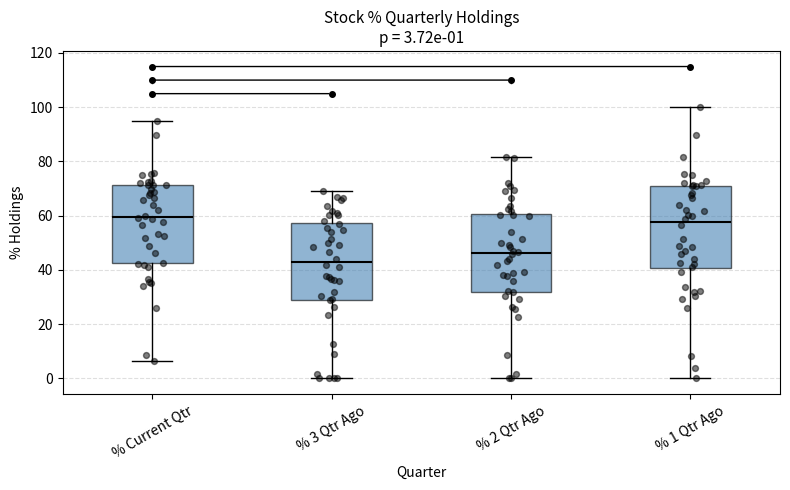

Which box's median line is the lowest?

% 3 Qtr Ago